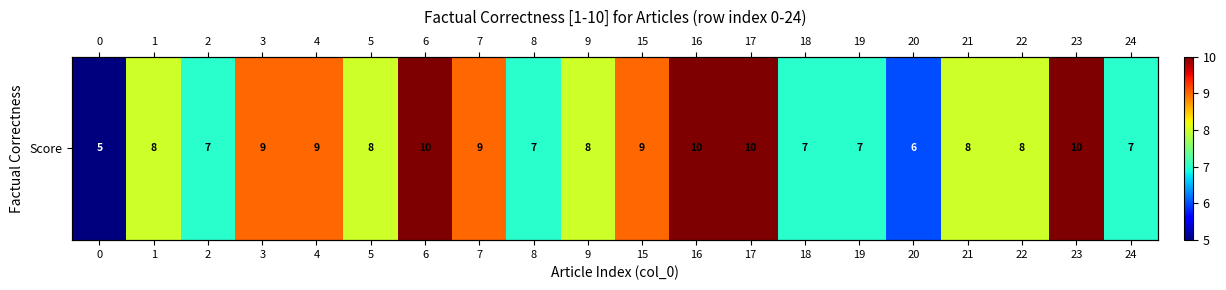

Rank the categories by value from highest to lowest.

6, 16, 17, 23, 3, 4, 7, 15, 1, 5, 9, 21, 22, 2, 8, 18, 19, 24, 20, 0